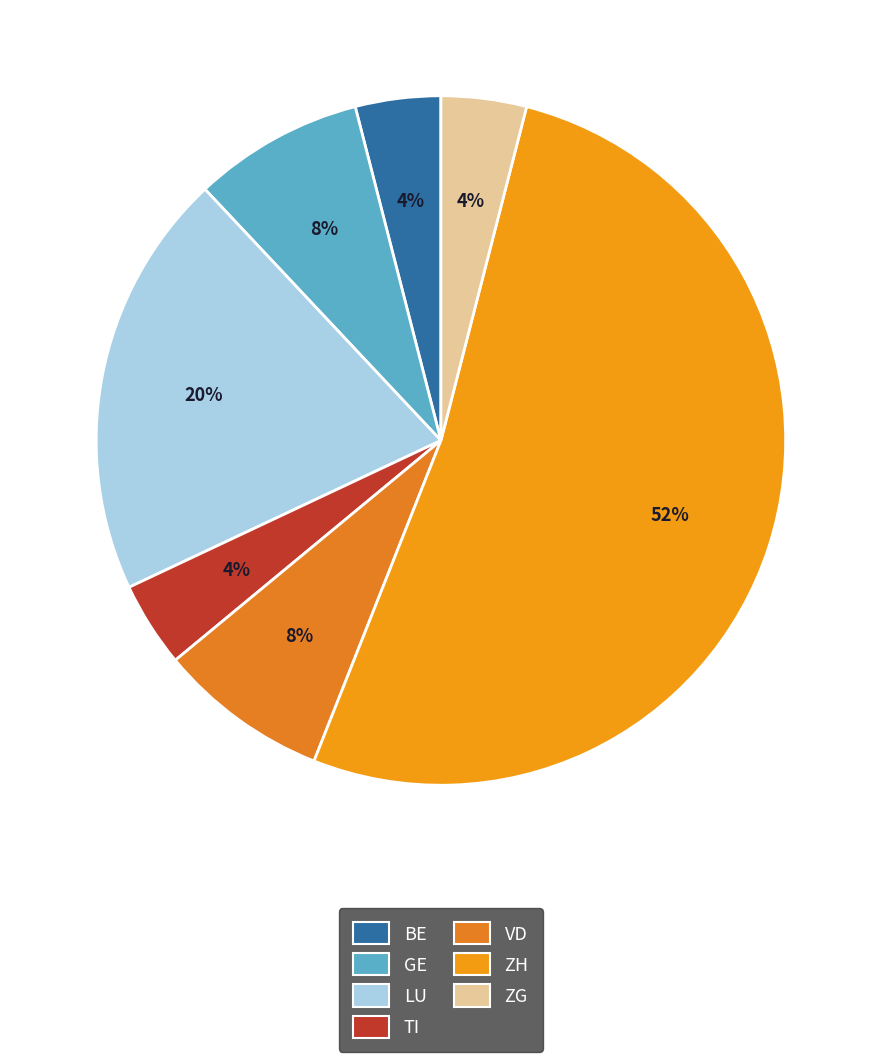

How many slices are in this pie chart?

7